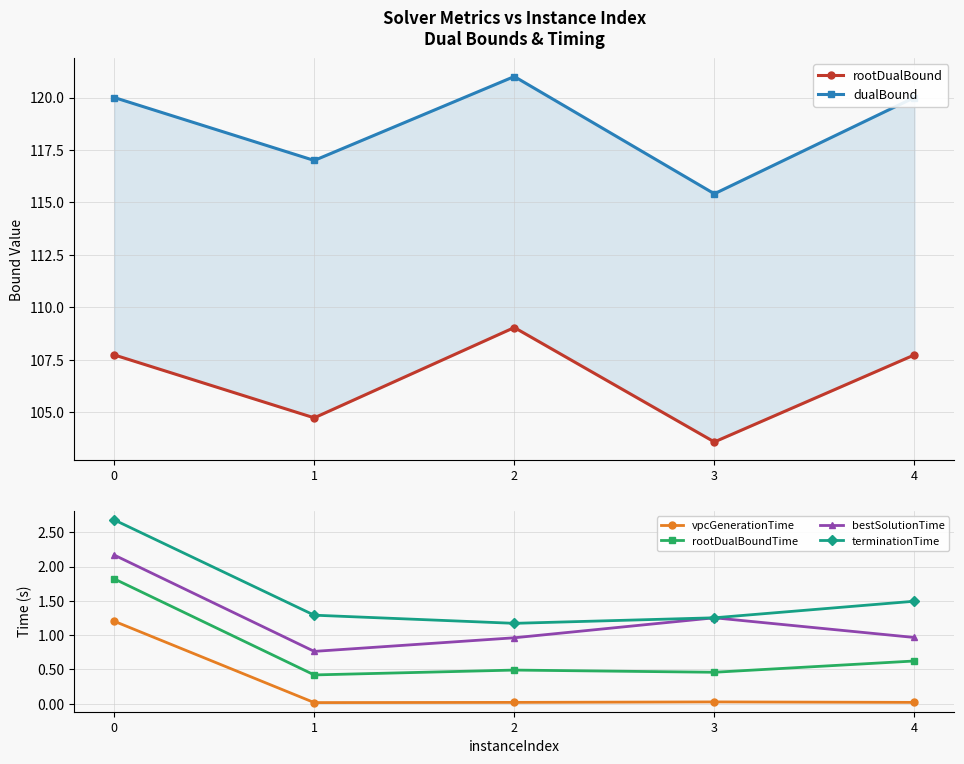

What is the value of the bestSolutionTime point at the 2nd from the left?

0.8